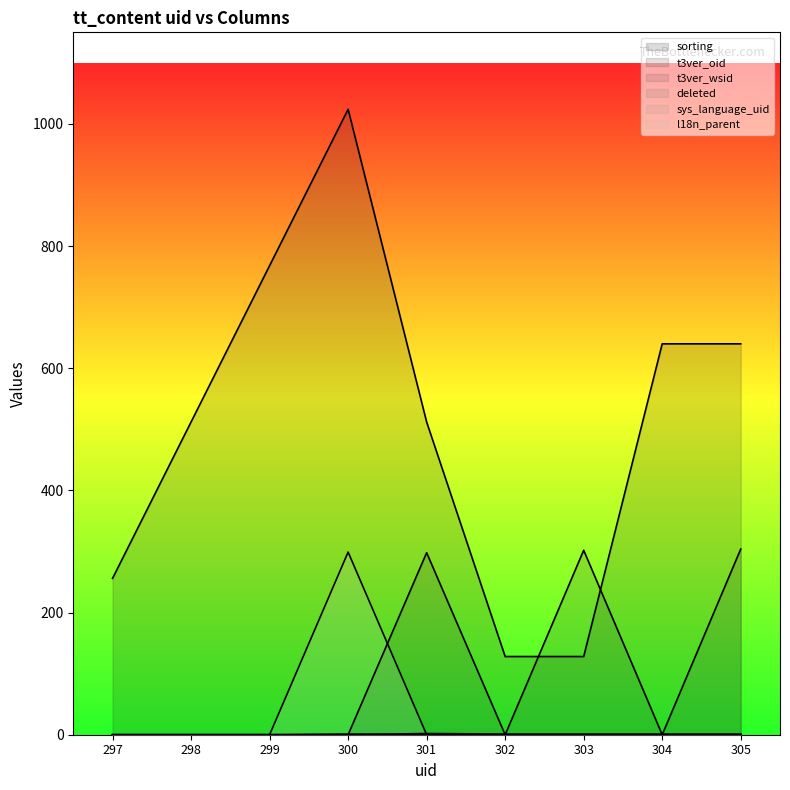

What is the total value across all series at 305?

945